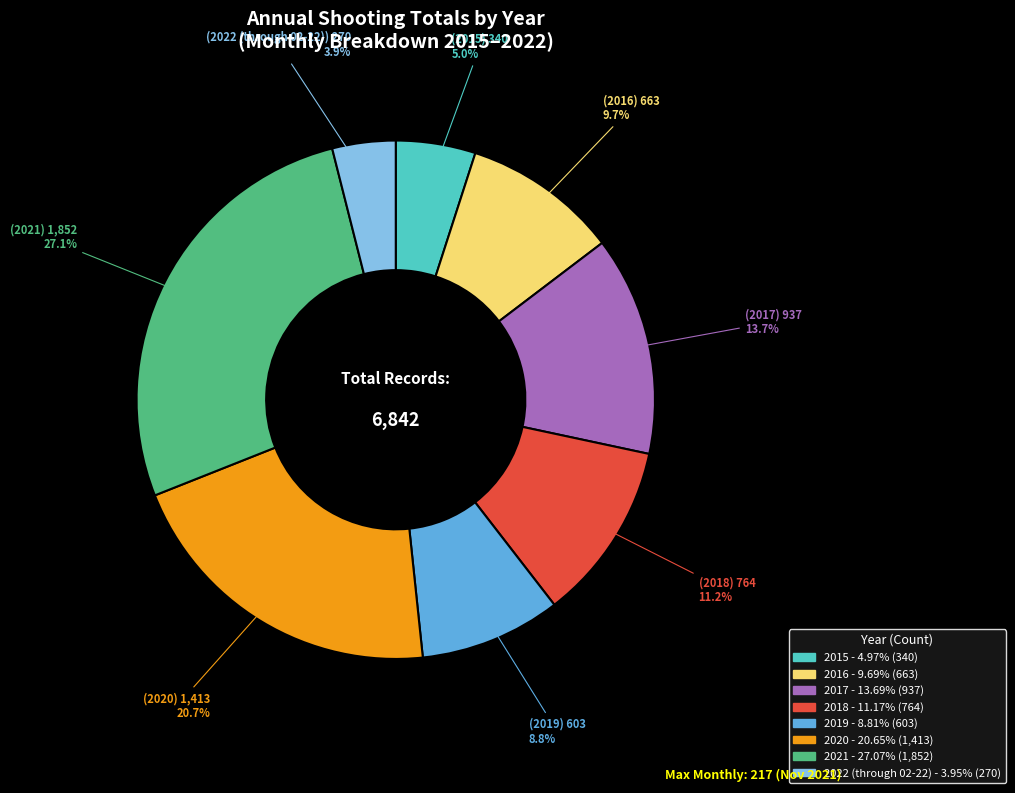

What percentage is the 2016 slice, to the nearest percent?

10%